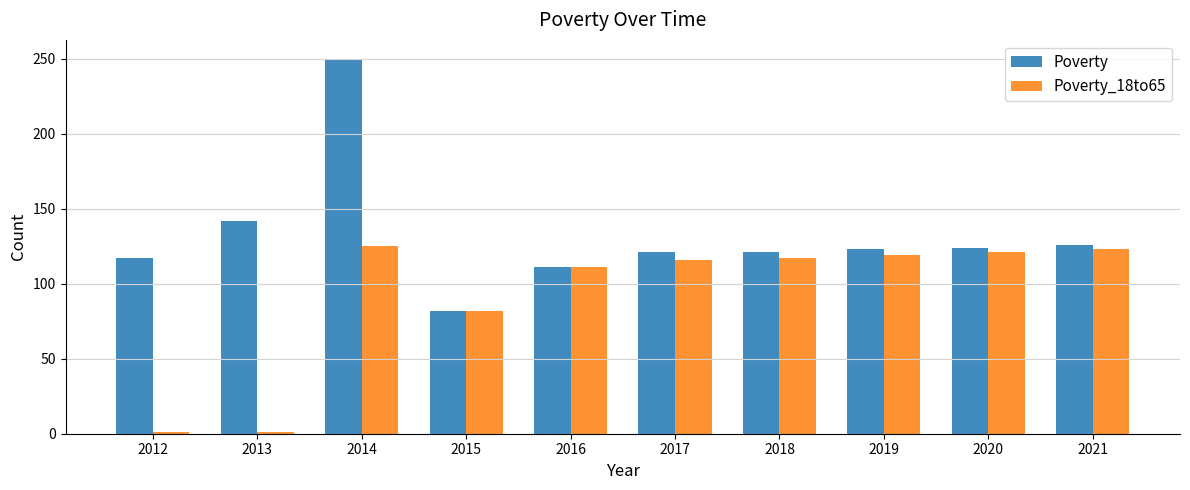

Which series has the largest total across all categories?

Poverty